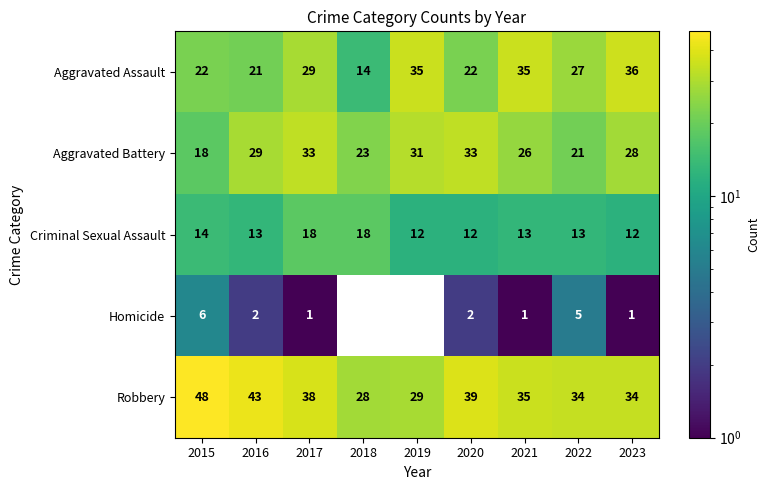

What is the sum of the Robbery values at 2017 and 2018?

66